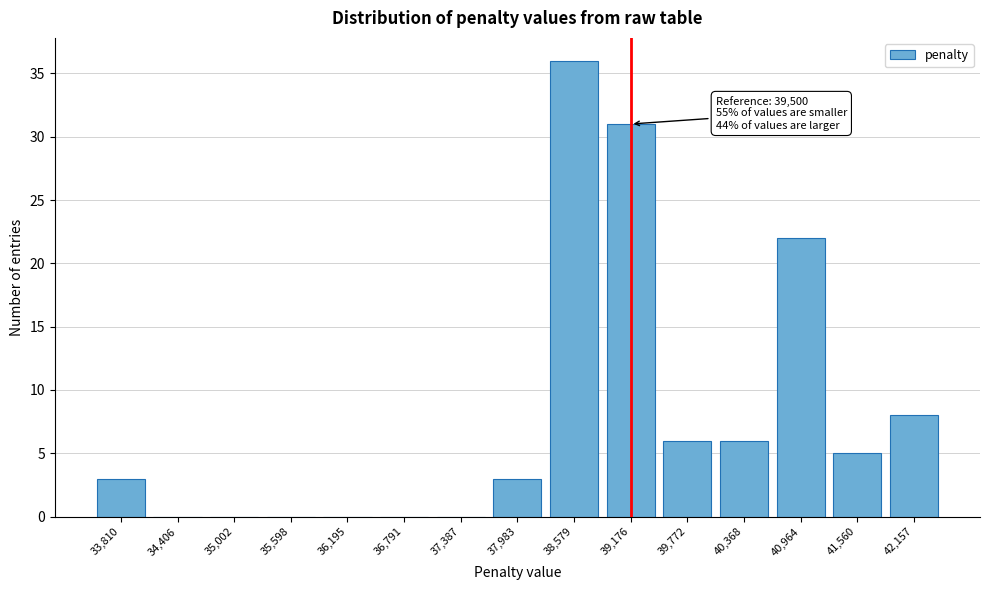

Reading left to right, extract all data points from this chart.

33,810=3	34,406=0	35,002=0	35,598=0	36,195=0	36,791=0	37,387=0	37,983=3	38,579=36	39,176=31	39,772=6	40,368=6	40,964=22	41,560=5	42,157=8